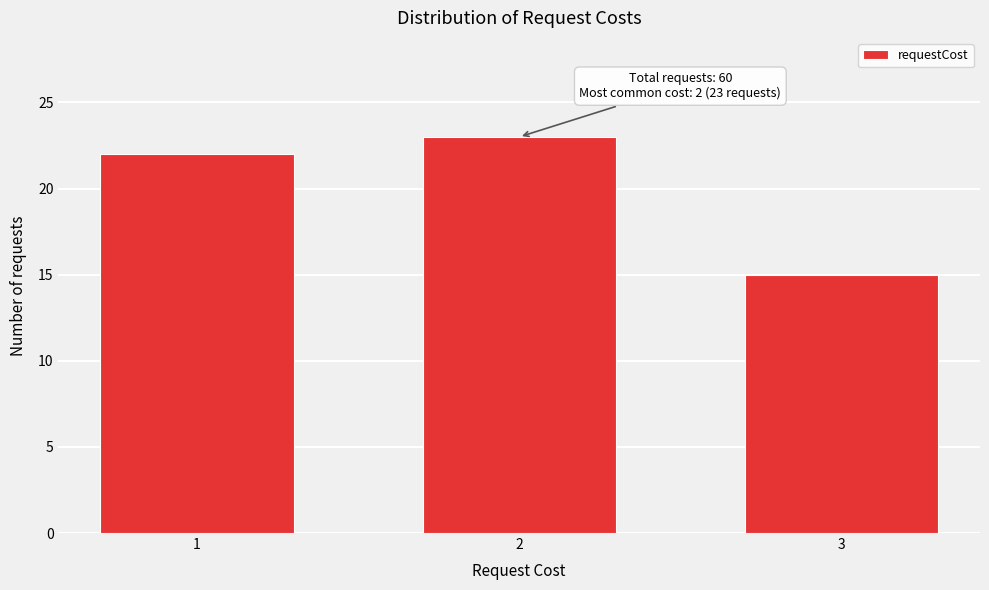

Reading right to left, transcribe all the data shown in this chart.

15	23	22